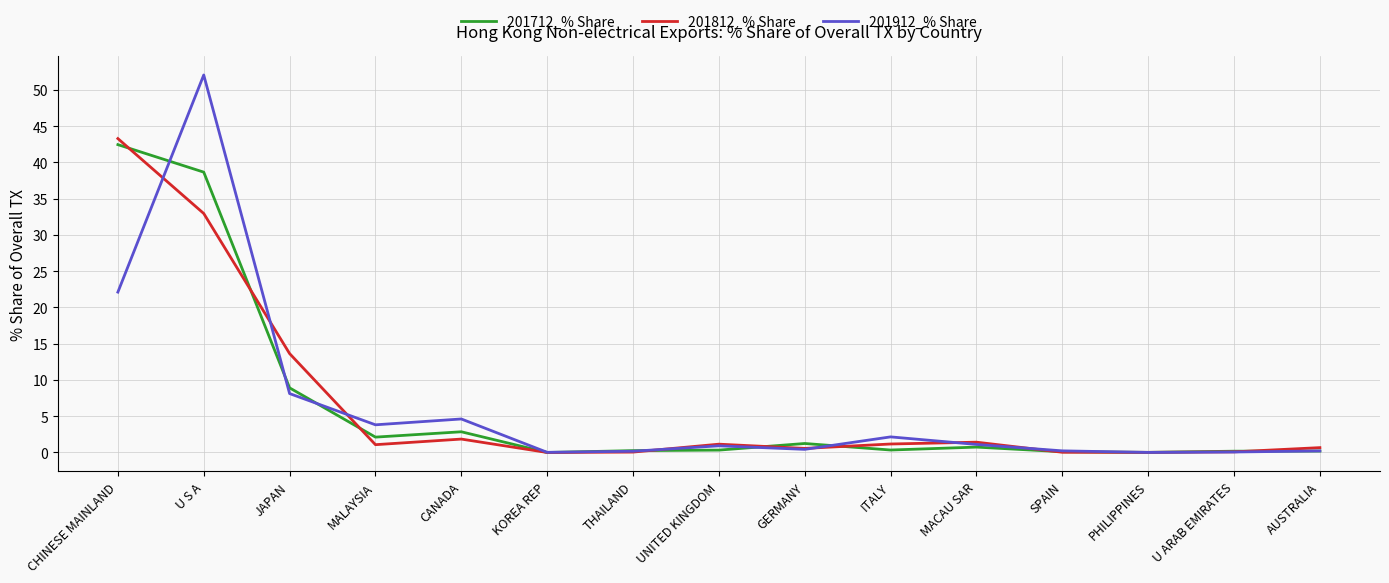

Which series has the widest spread of values?

201912_% Share